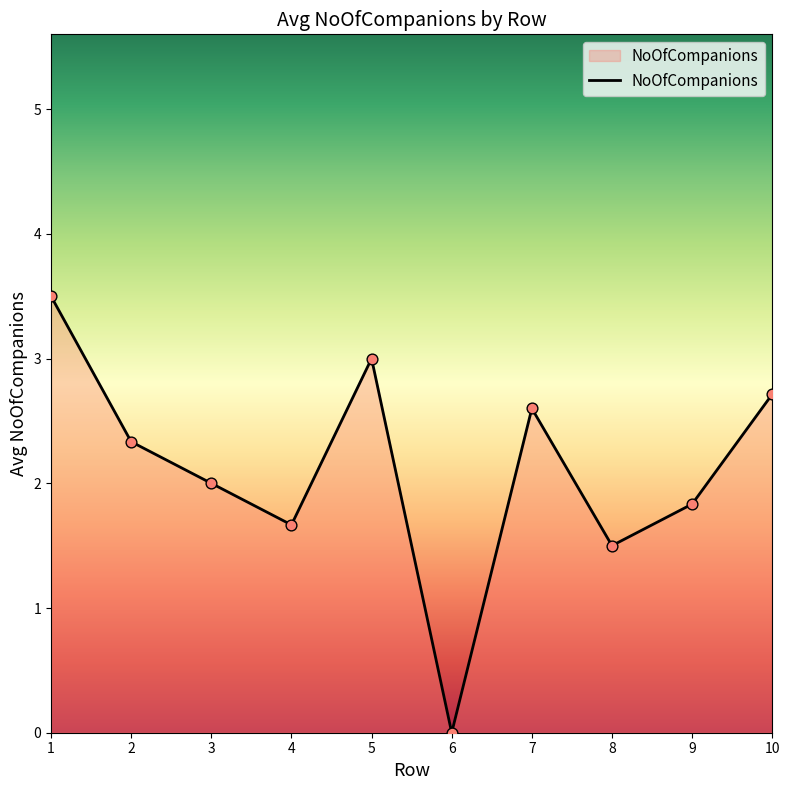

Between 8 and 10, which is larger?

10